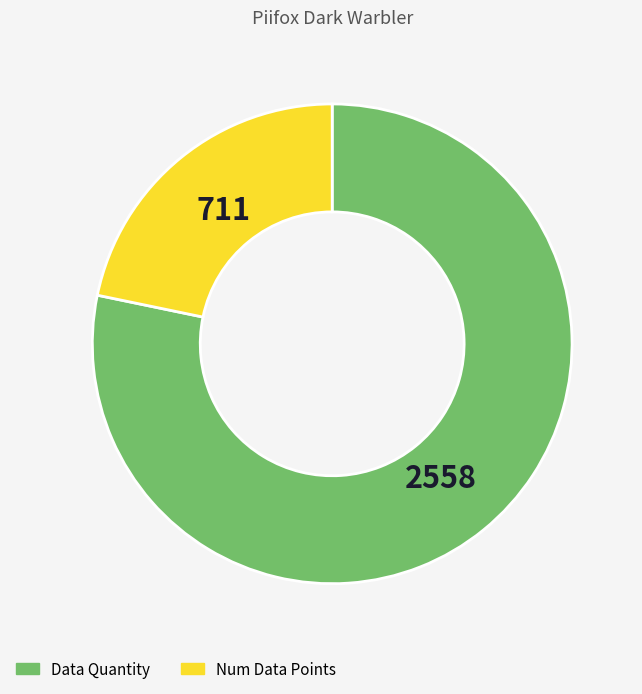

Rank the categories by value from lowest to highest.

Num Data Points, Data Quantity